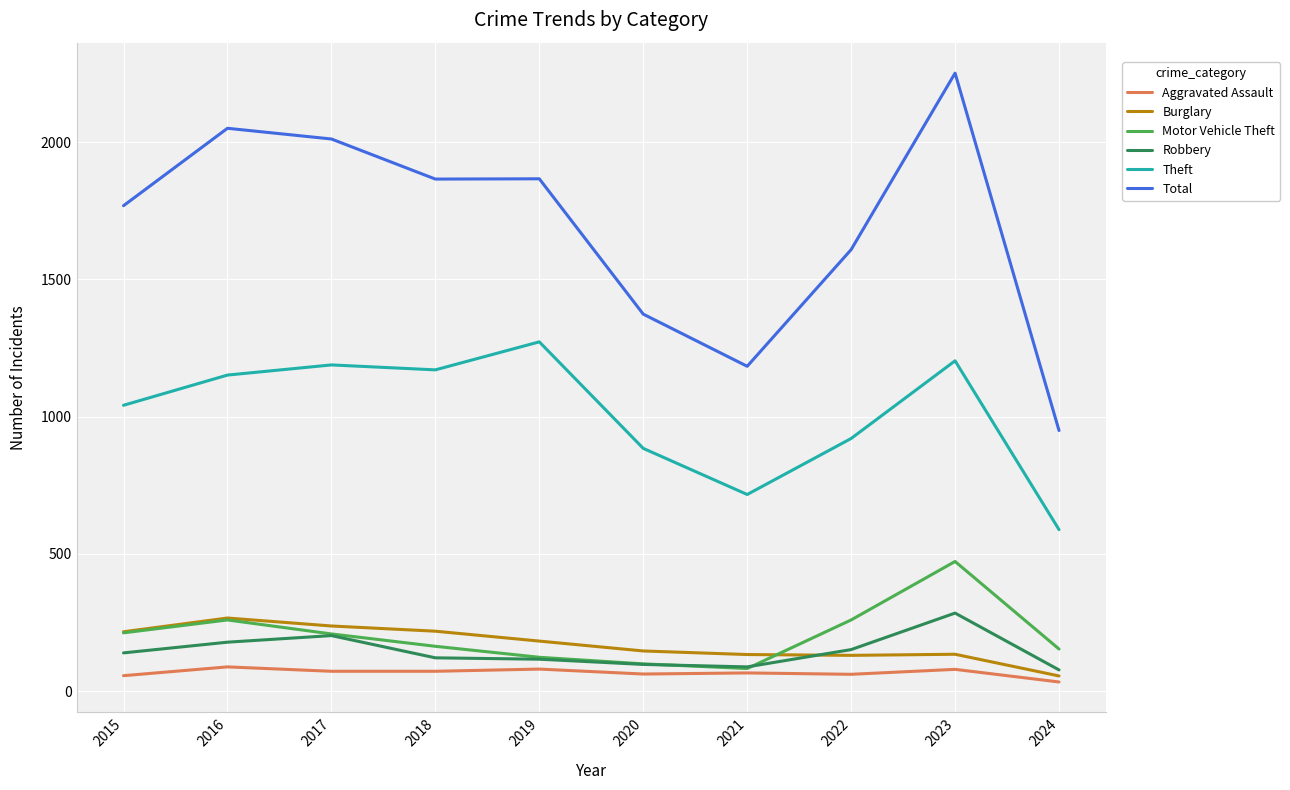

How many interior local valleys does the Motor Vehicle Theft series have?

1